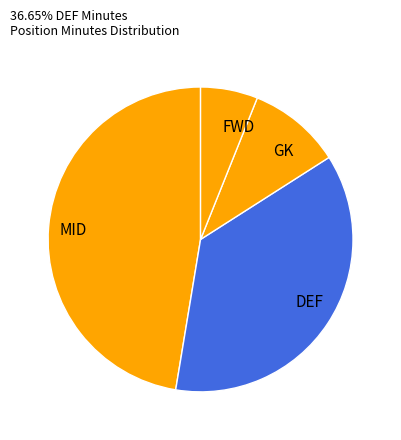

Does DEF represent more than half of the total?

No